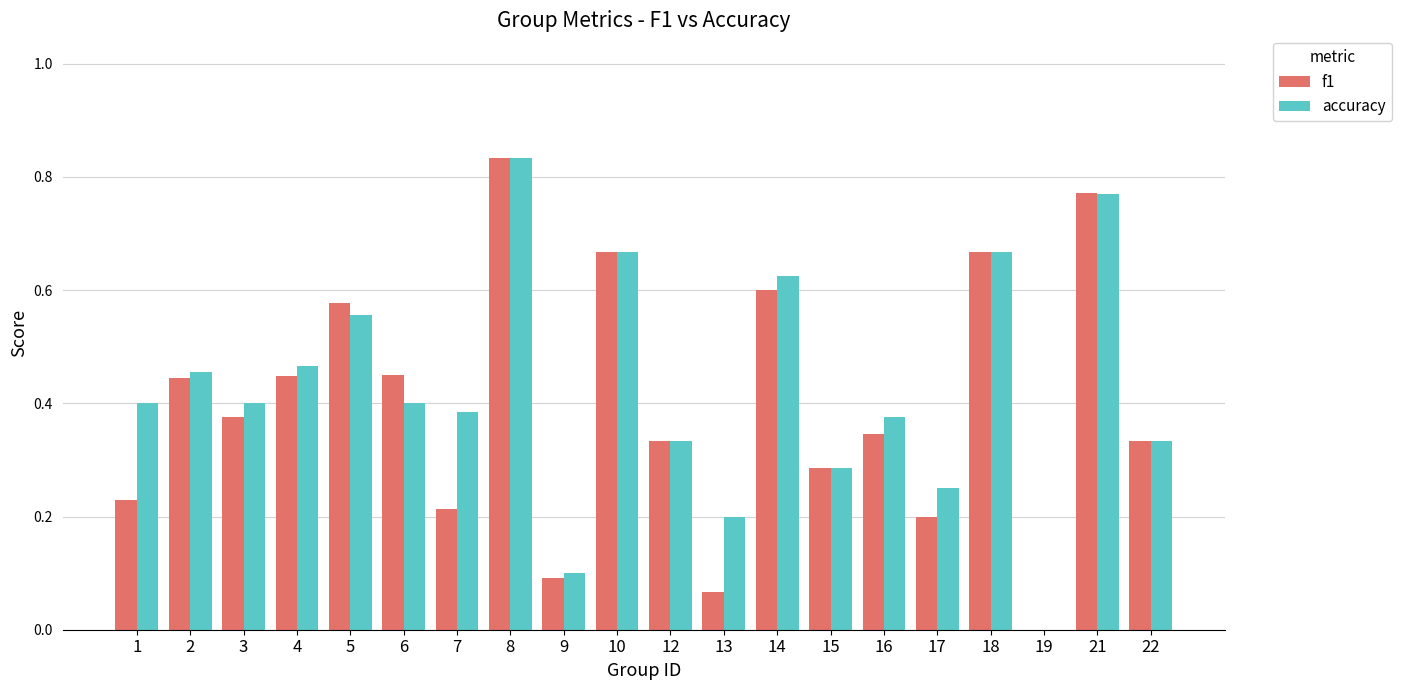

Between 6 and 16, which series saw the biggest shift?

f1